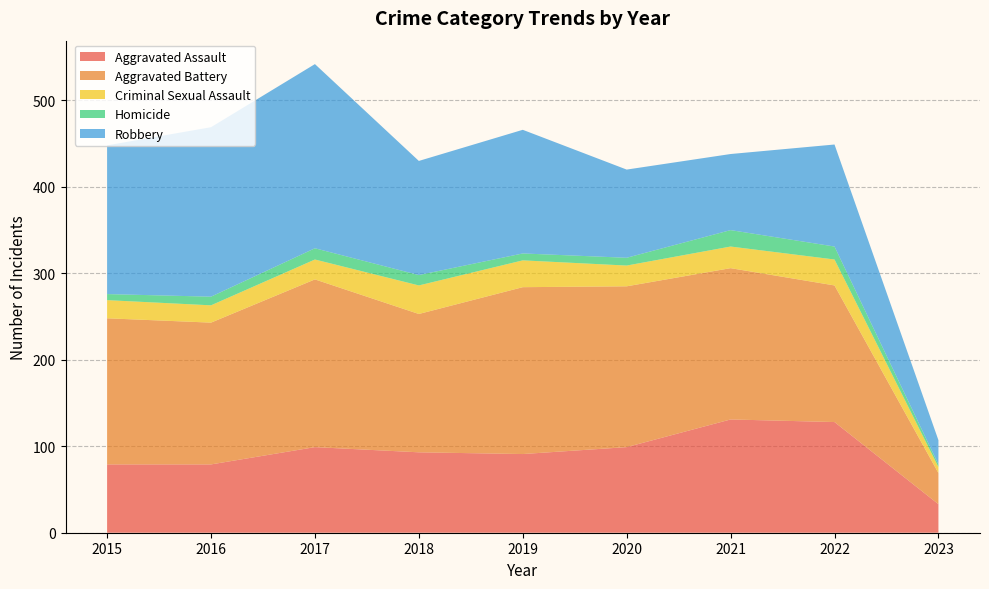

Reading left to right, transcribe all the data shown in this chart.

Aggravated Assault: 2015=79	2016=79	2017=99	2018=93	2019=91	2020=99	2021=131	2022=128	2023=33
Aggravated Battery: 2015=169	2016=164	2017=194	2018=160	2019=193	2020=186	2021=175	2022=158	2023=36
Criminal Sexual Assault: 2015=21	2016=20	2017=23	2018=33	2019=31	2020=24	2021=25	2022=30	2023=7
Homicide: 2015=7	2016=10	2017=13	2018=12	2019=8	2020=9	2021=19	2022=15	2023=3
Robbery: 2015=172	2016=196	2017=213	2018=132	2019=143	2020=102	2021=88	2022=118	2023=28